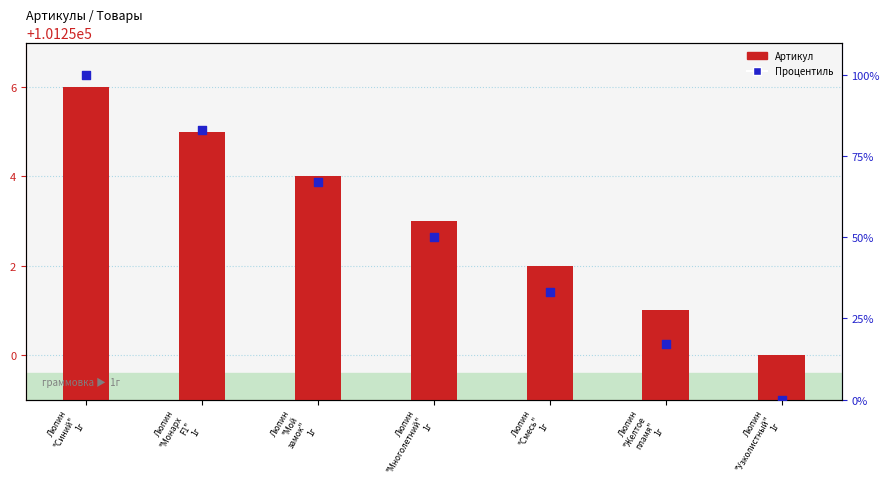

Which series contains the lowest Y value?

Процентиль